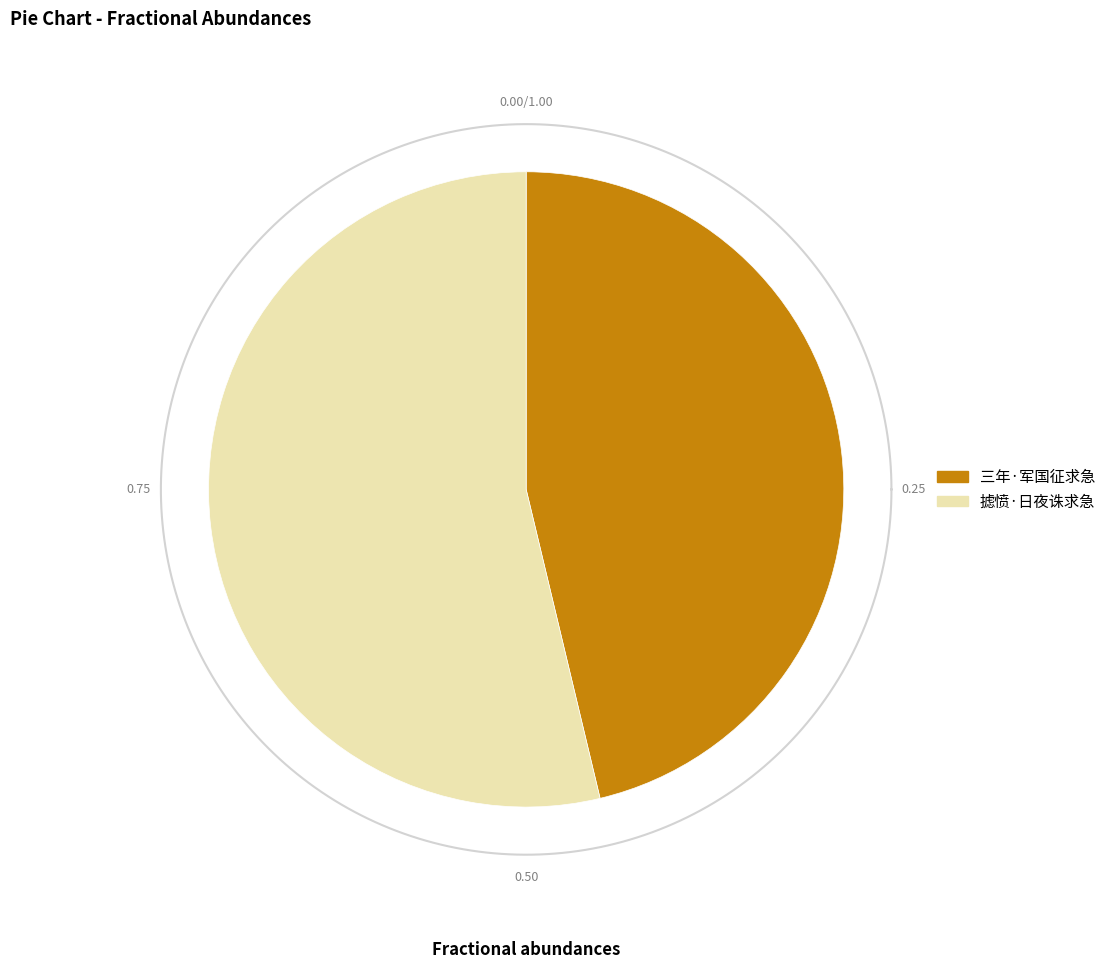

To the nearest percent, what is the average slice percentage?

50%